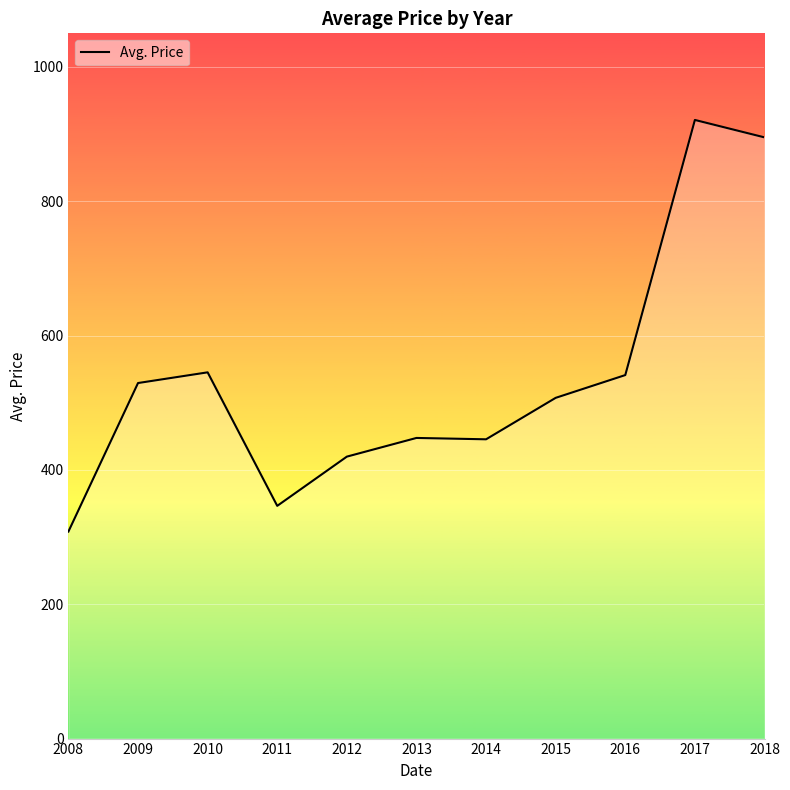

The value at 2012 is 160.2. True or false?

False